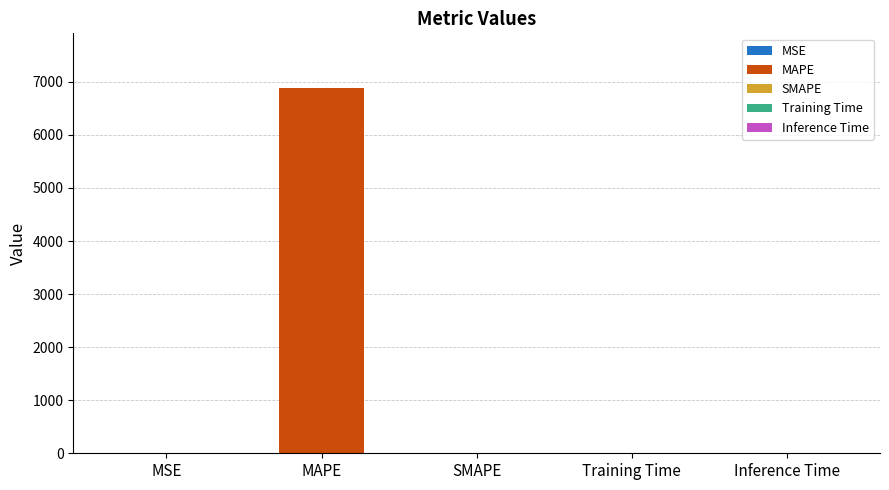

What is the label of the 2nd bar from the right?

Training Time